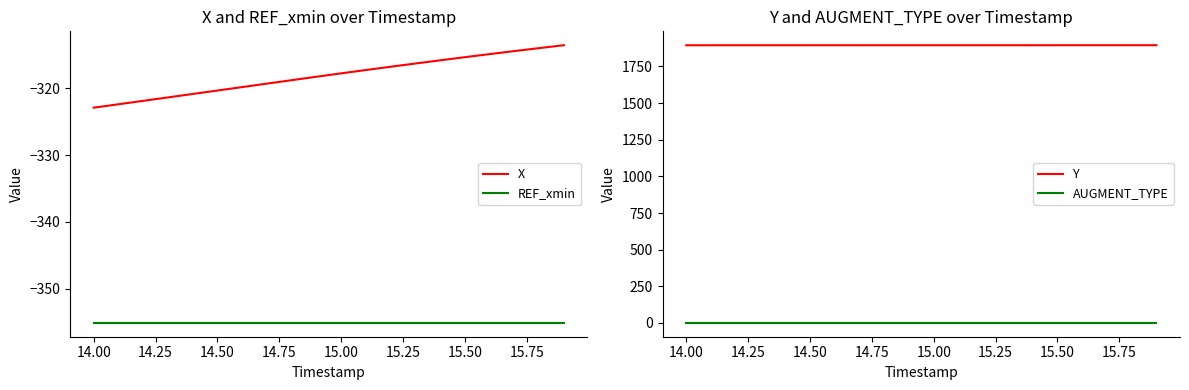

True or false: Y and X intersect in this chart.

False